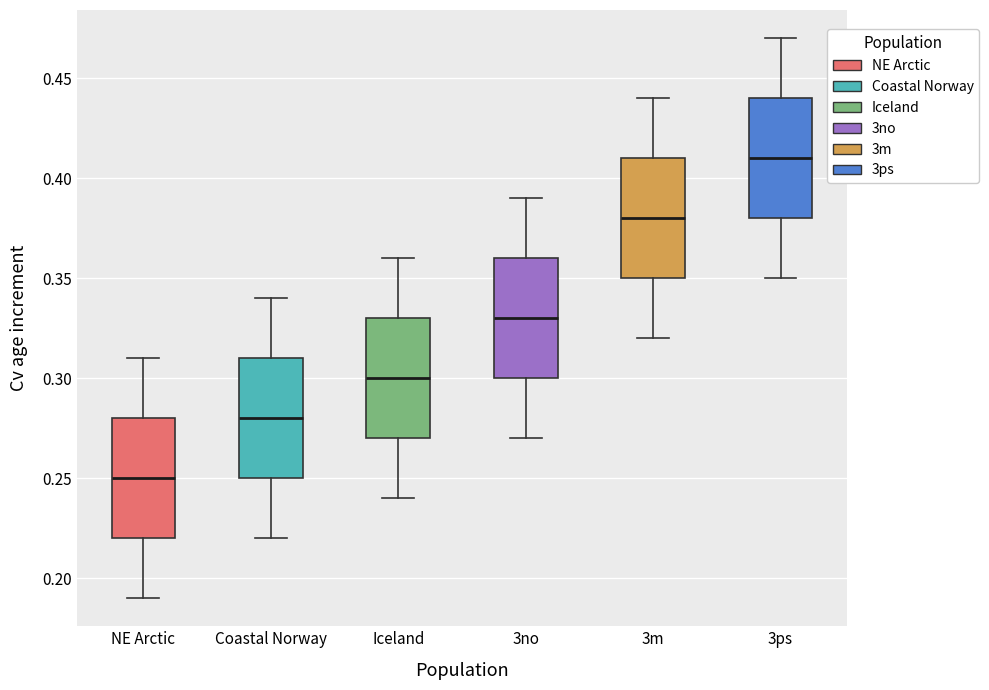

Where is the lower edge of the box for Iceland on the y-axis? The values are not printed on the chart, so give them approximately, as read against the axis.

0.27